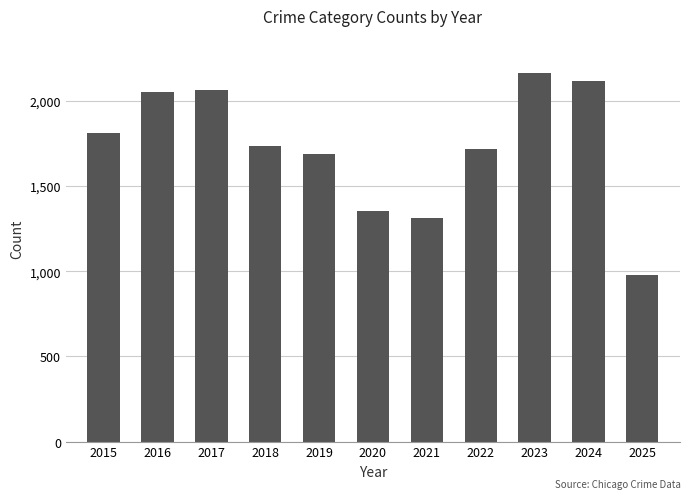

Reading right to left, list all the values displayed in this chart.

2025=979	2024=2119	2023=2165	2022=1719	2021=1313	2020=1355	2019=1687	2018=1738	2017=2066	2016=2053	2015=1812